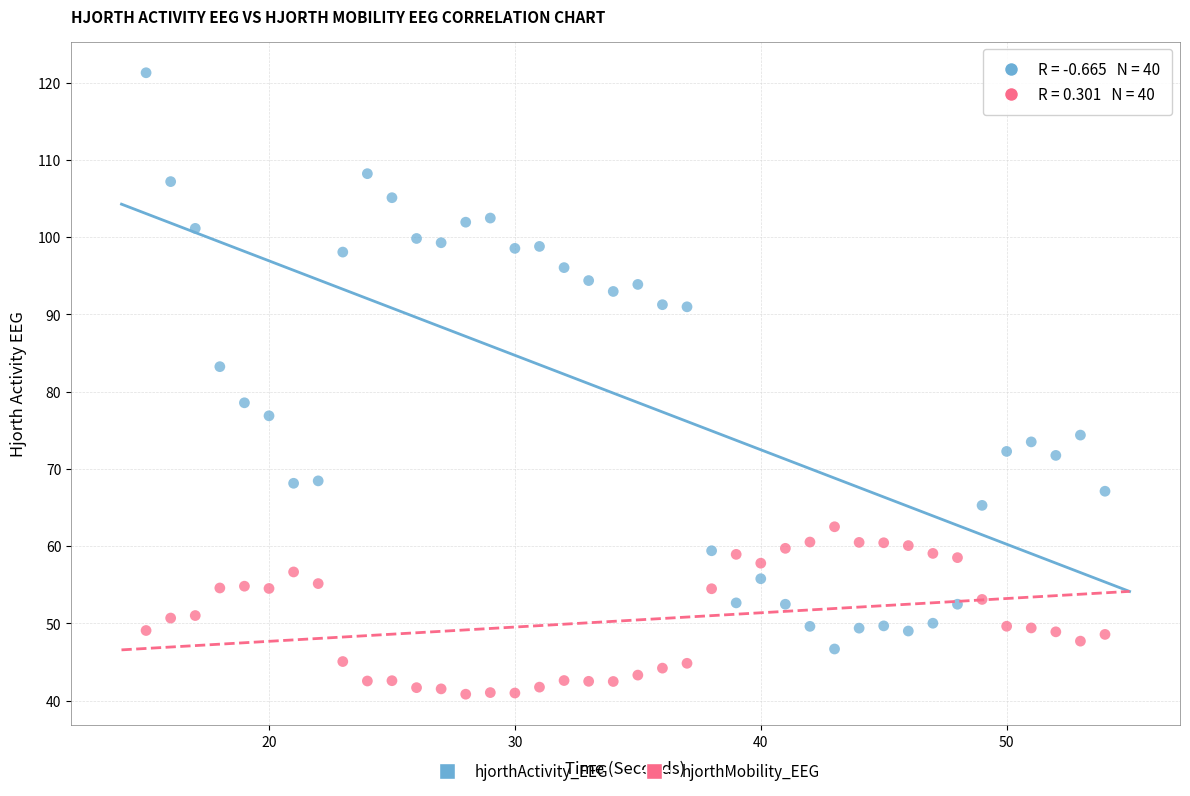

Which series contains the lowest Y value?

hjorthMobility_EEG